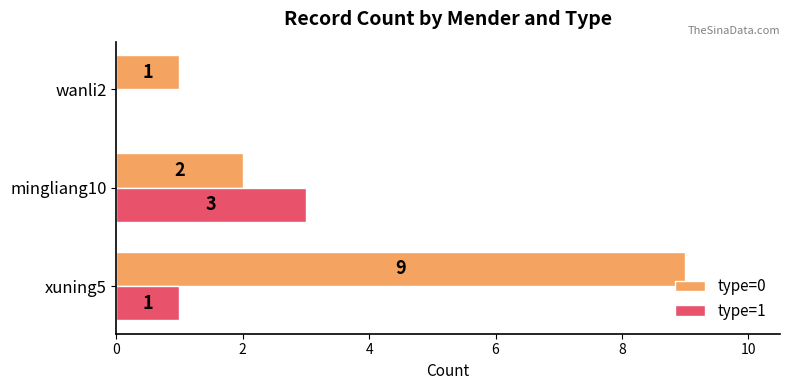

Where is type=0 nearest to the value 5?

mingliang10